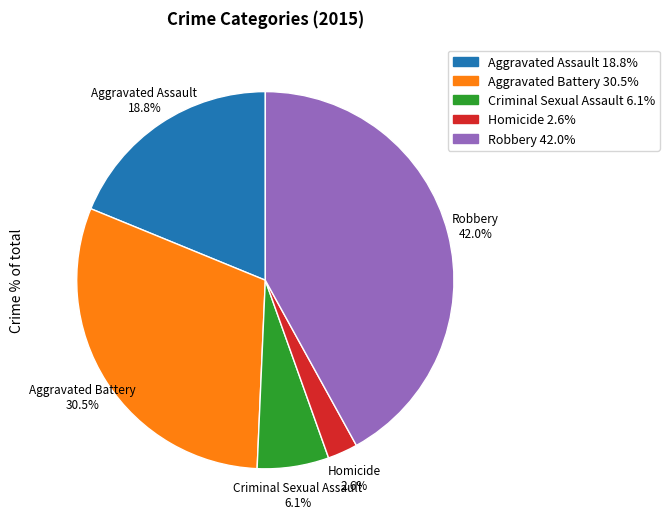

What percentage is NOT represented by Robbery?

58.0%